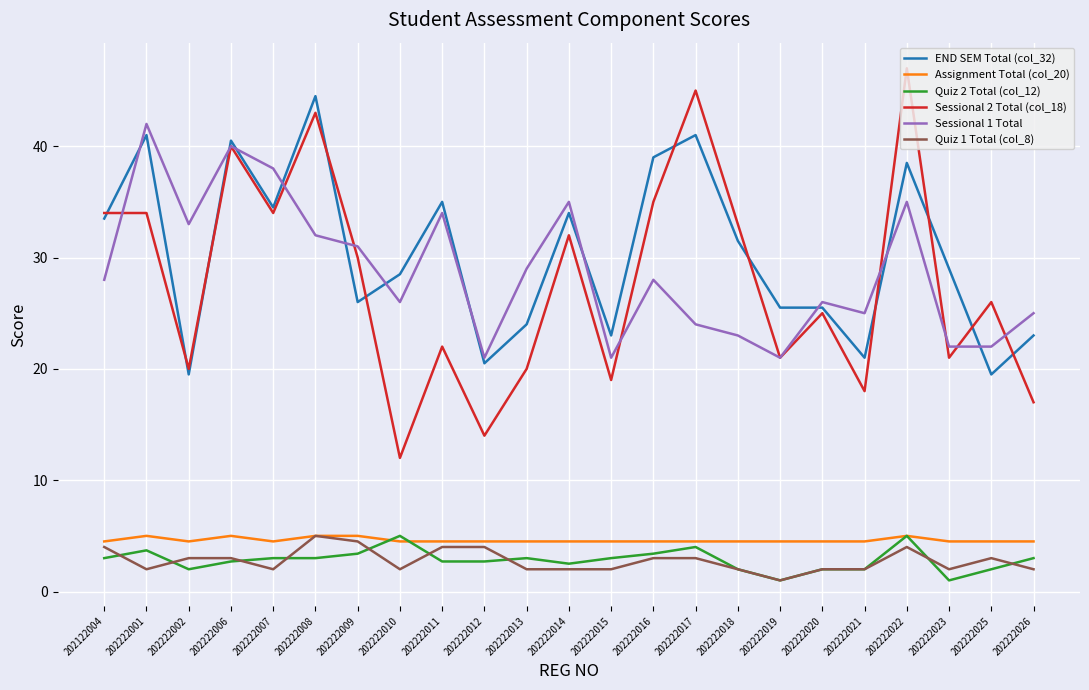

True or false: Assignment Total (col_20) has a value of 4.5 at 202222017.

True